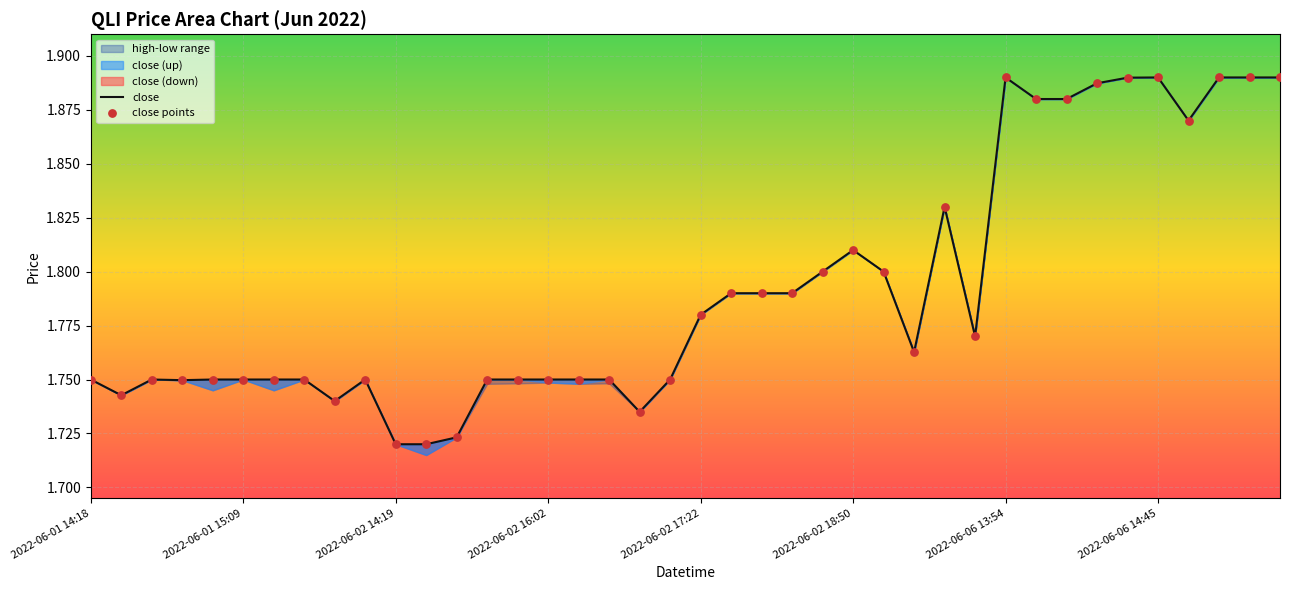

Which series contains the highest Y value?

close